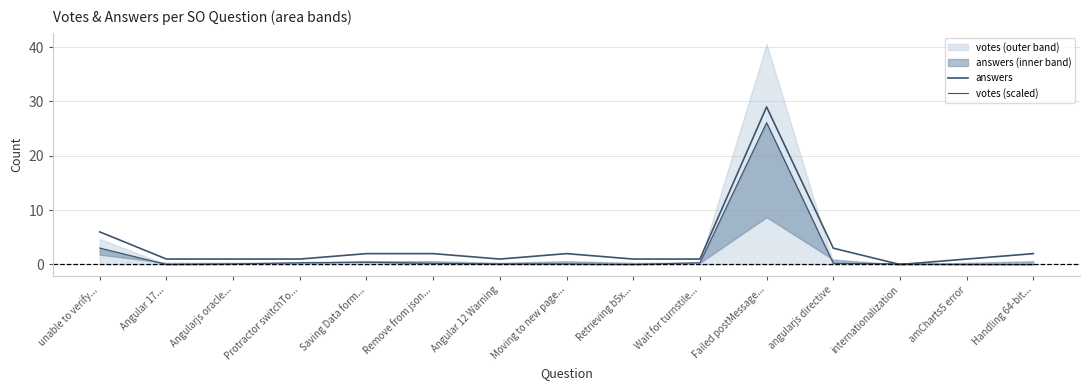

How many lines are shown in the chart?

2